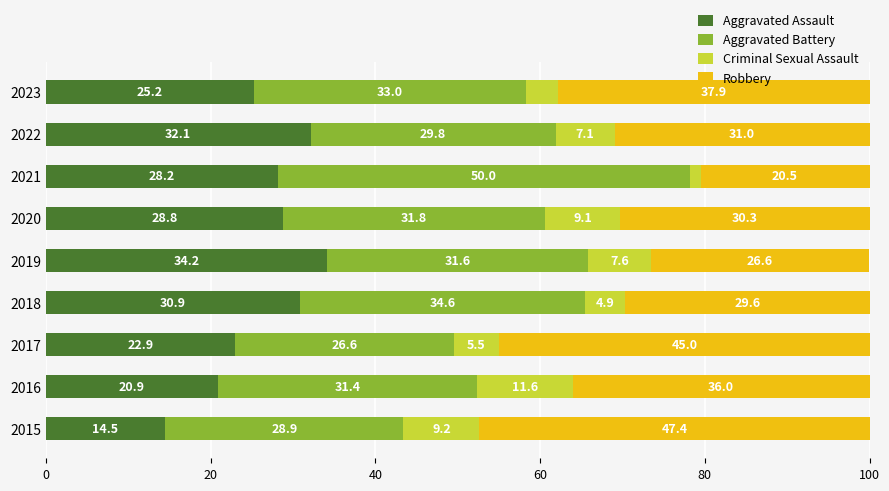

What is the total value across all series at 2015?

100.0